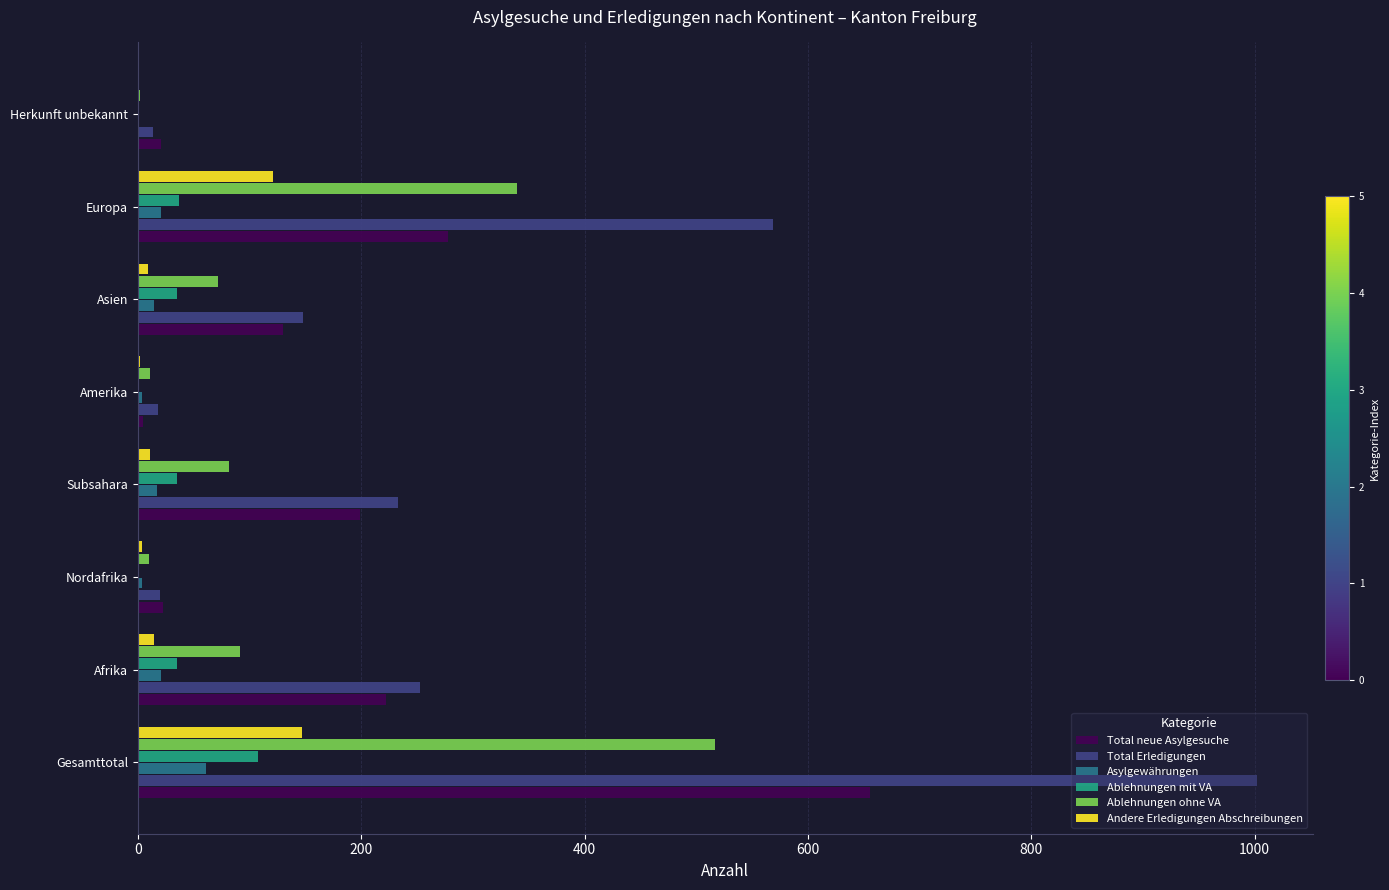

How many series are shown in this chart?

6